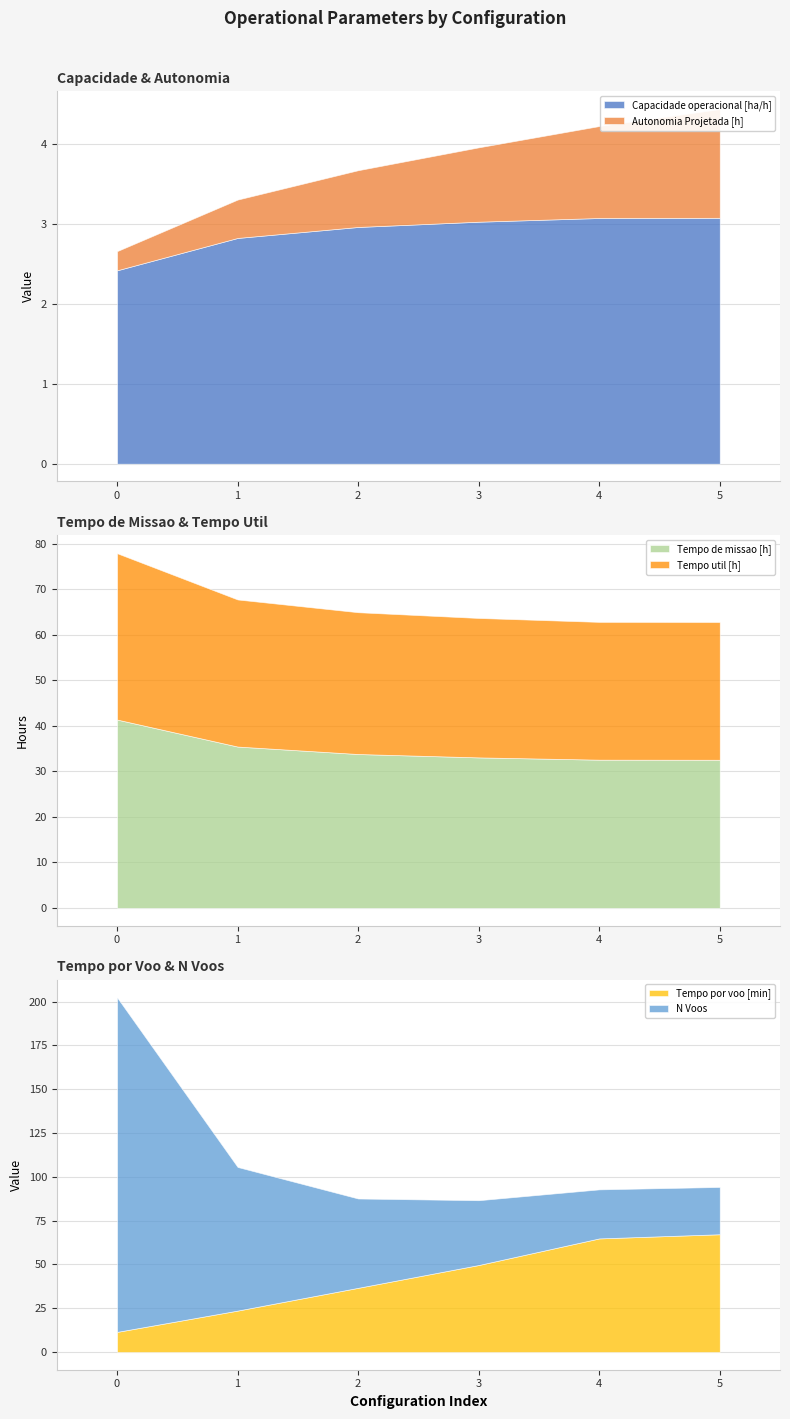

At 1, list the series in order from smallest to largest.

Autonomia Projetada [h], Capacidade operacional [ha/h], Tempo por voo [min], Tempo util [h], Tempo de missao [h], N Voos